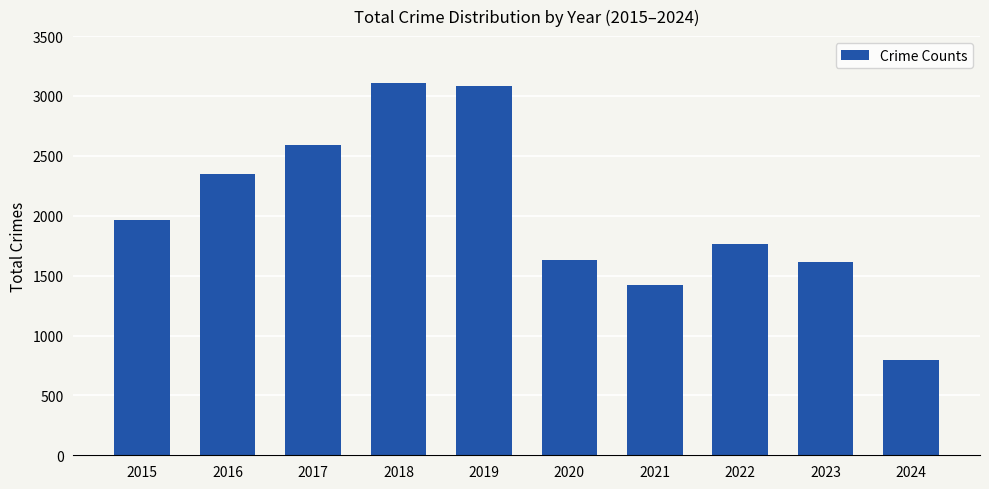

What is the sum of the values at 2022 and 2024?

2559